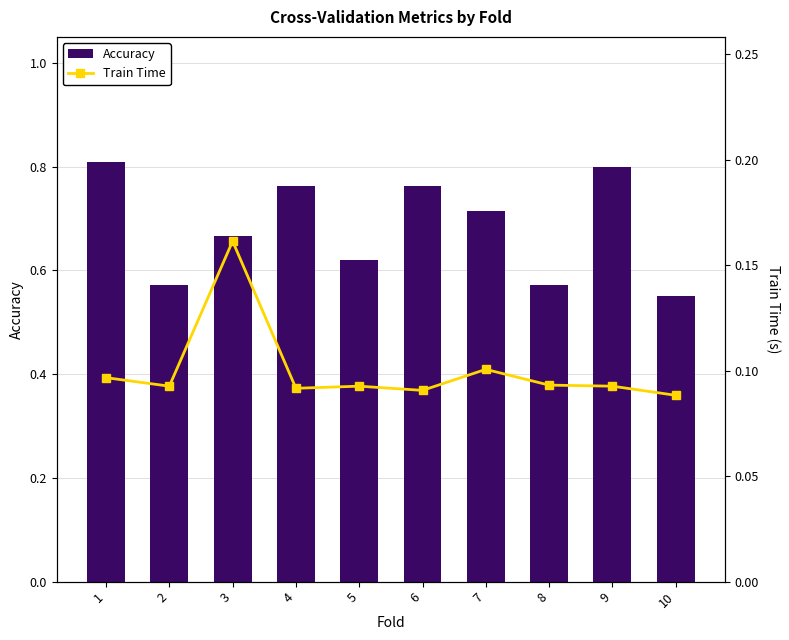

What is the difference between the highest and lowest values at 2?

0.5